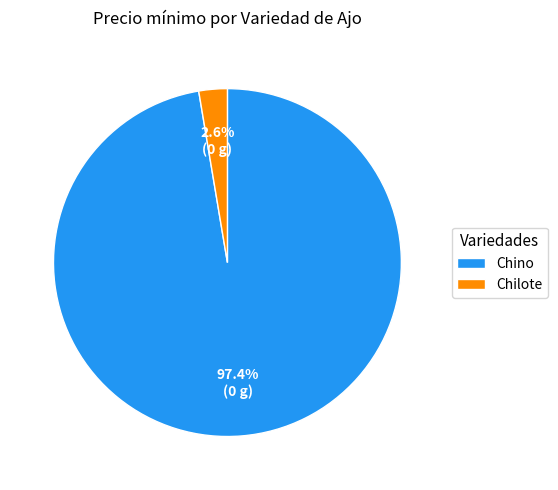

To the nearest percent, what is the average slice percentage?

50%